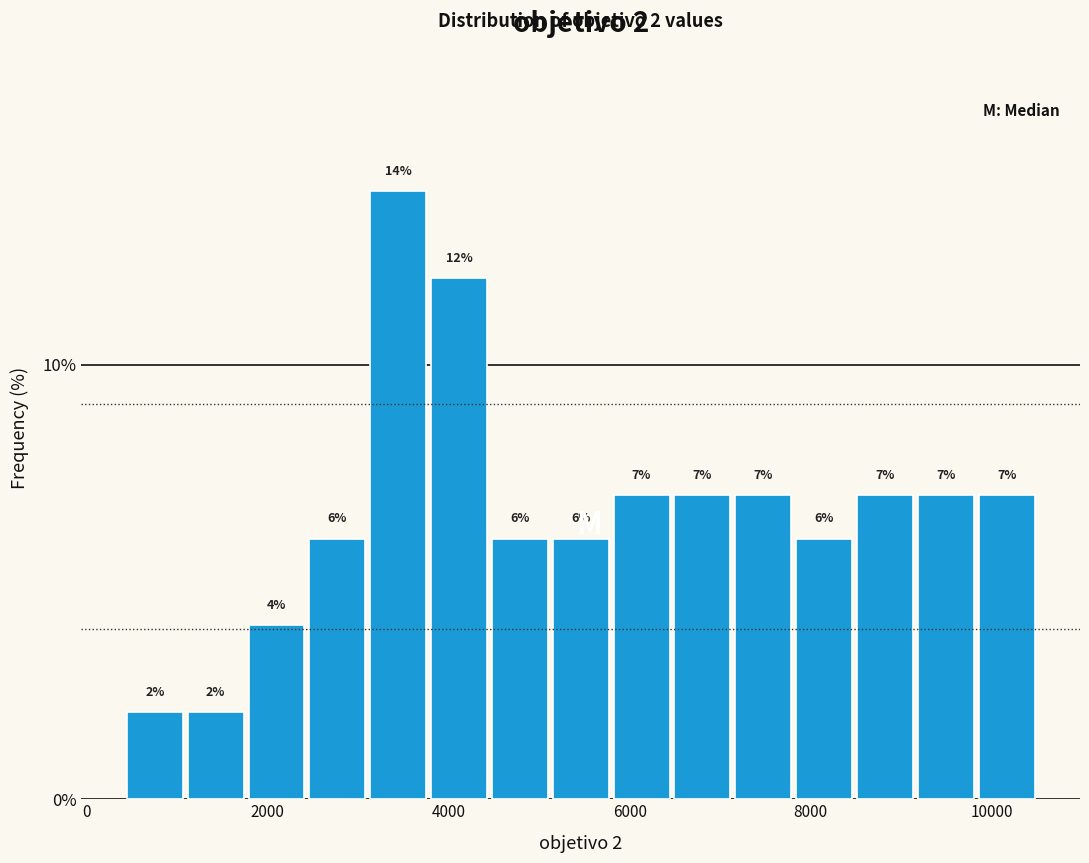

Around what value on the x-axis is the tallest bar? Give the approximate position of its centre, as read against the axis.

3400